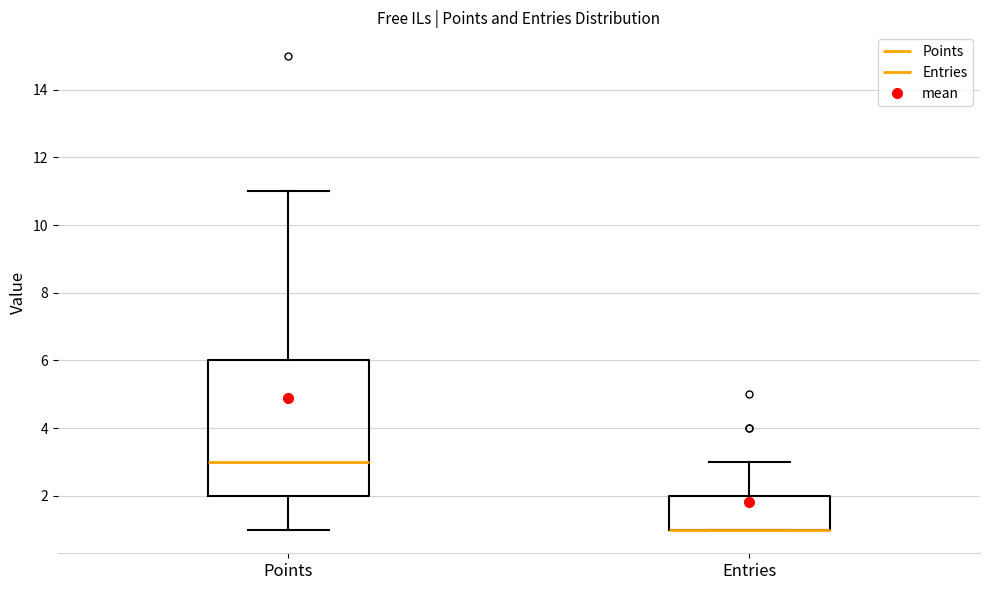

Reading left to right, transcribe this box plot: for each box, give where its median line is, the range the box spans, and where its two whiskers end, as read against the y-axis. The values are not printed on the chart, so give them approximately, as read against the axis.

Points: median 3, box 2 to 6, whiskers 1 to 11
Entries: median 1 (drawn on the box's lower edge), box 1 to 2, whiskers 1 to 3